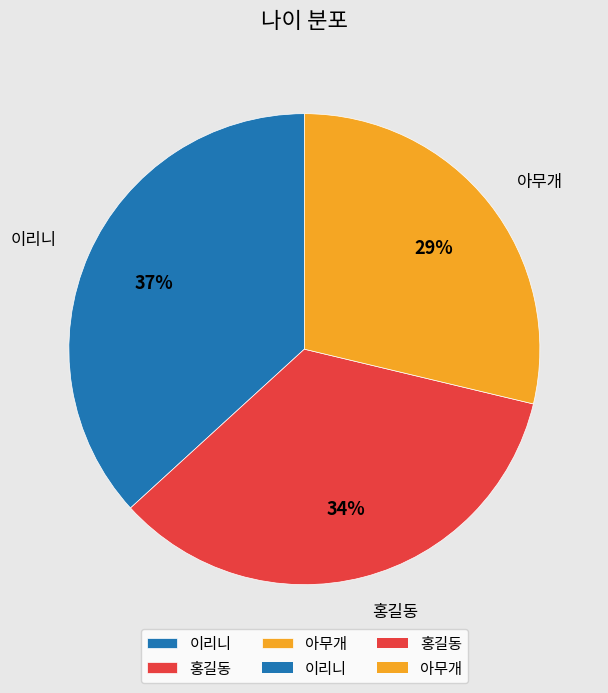

Count the number of slices in the pie.

3